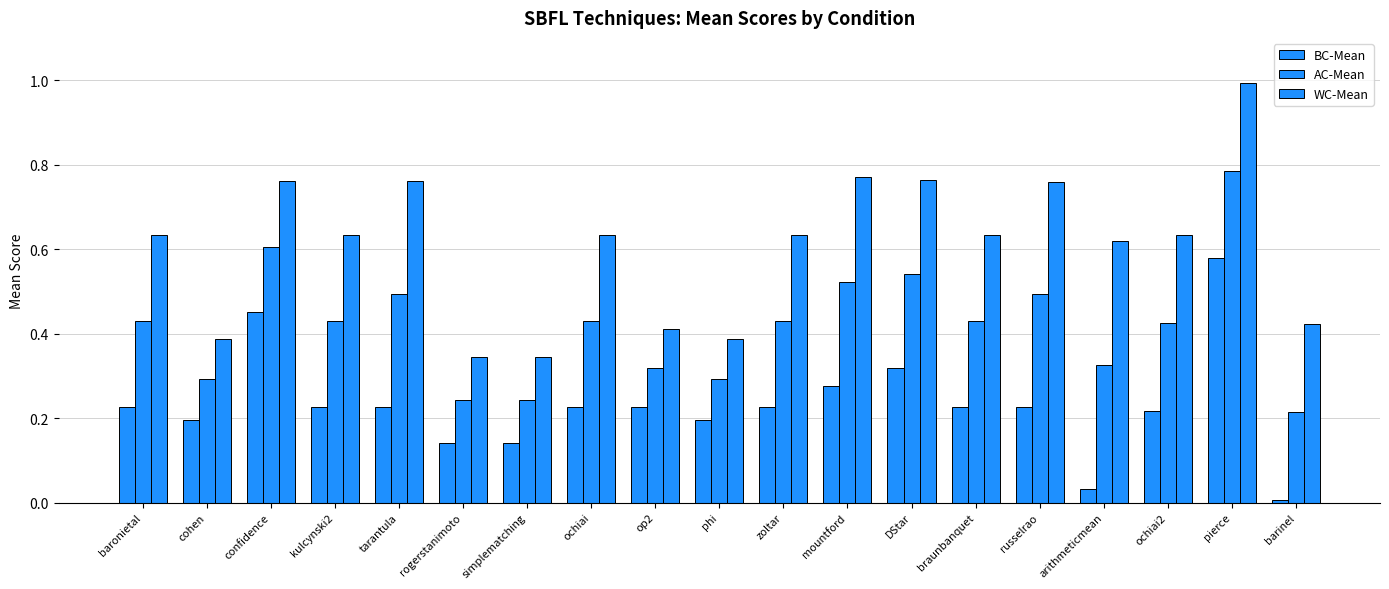

How many series are shown in this chart?

3